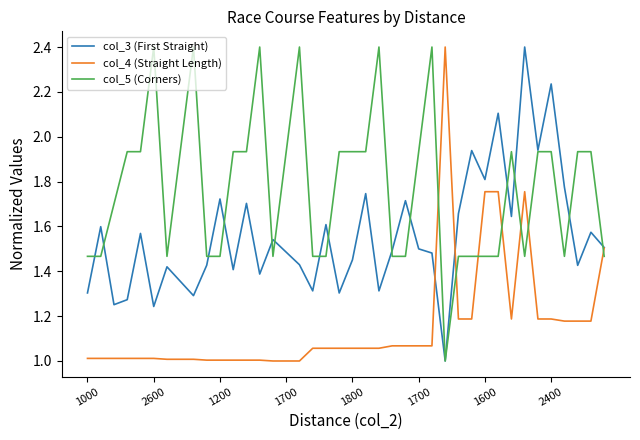

What is the minimum value shown in the chart?

1.0